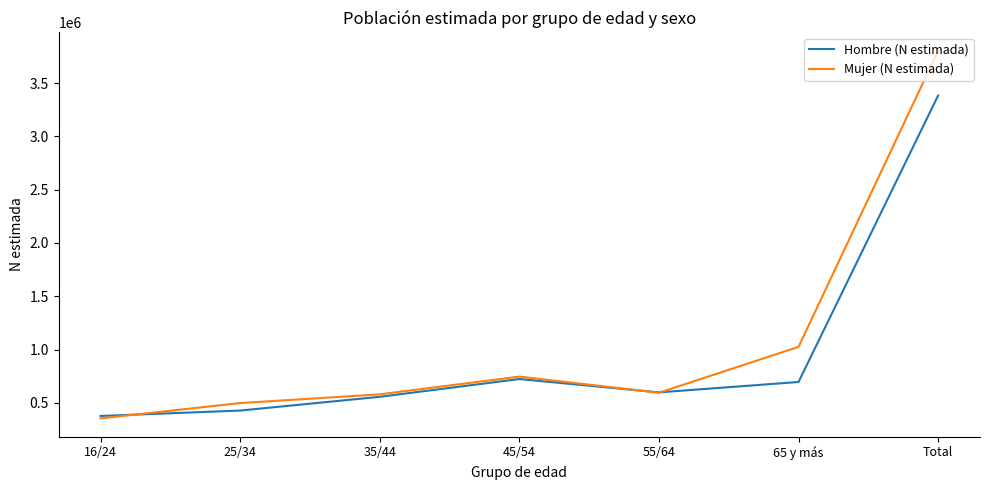

What is the average value of the Hombre (N estimada) series?

966420